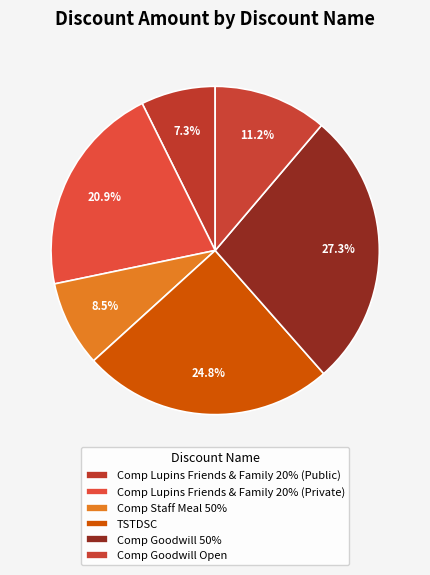

How much of the chart is everything except Comp Lupins Friends & Family 20% (Private)?

79.1%